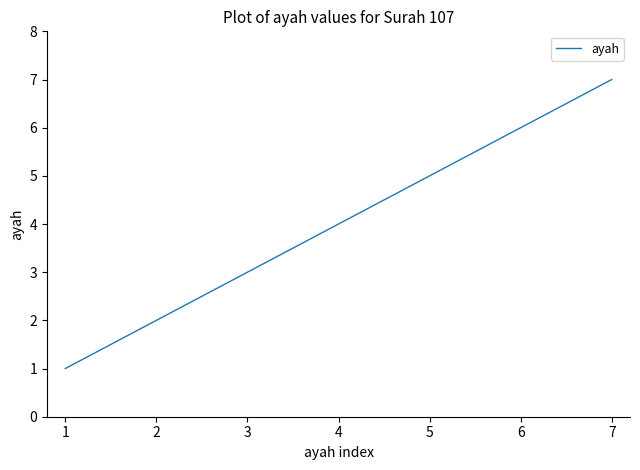

What is the greatest value displayed?

7